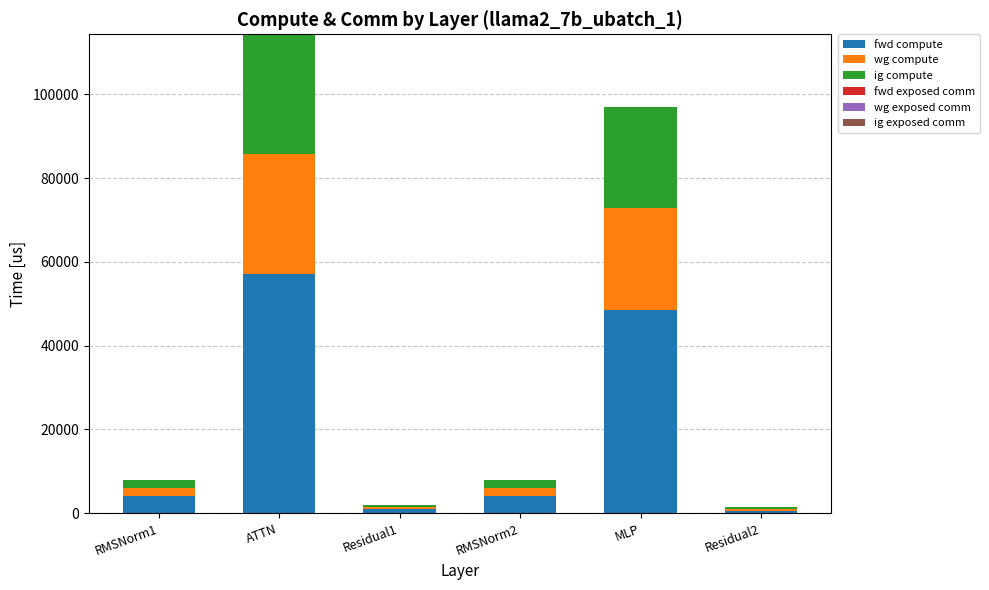

Does the chart contain stacked bars?

Yes